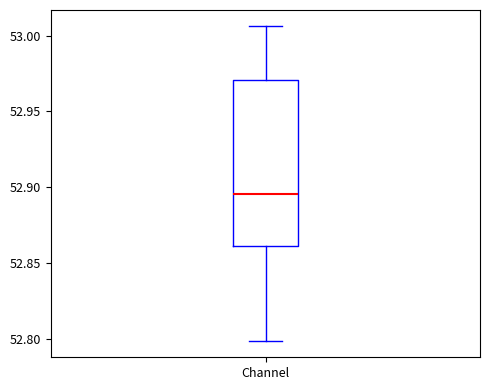

Read this box plot against the y-axis: the position of the median line, the range covered by the box, and the ends of both whiskers. The values are not printed on the chart, so give them approximately, as read against the axis.

median 52.895, box 52.860 to 52.970, whiskers 52.800 to 53.005